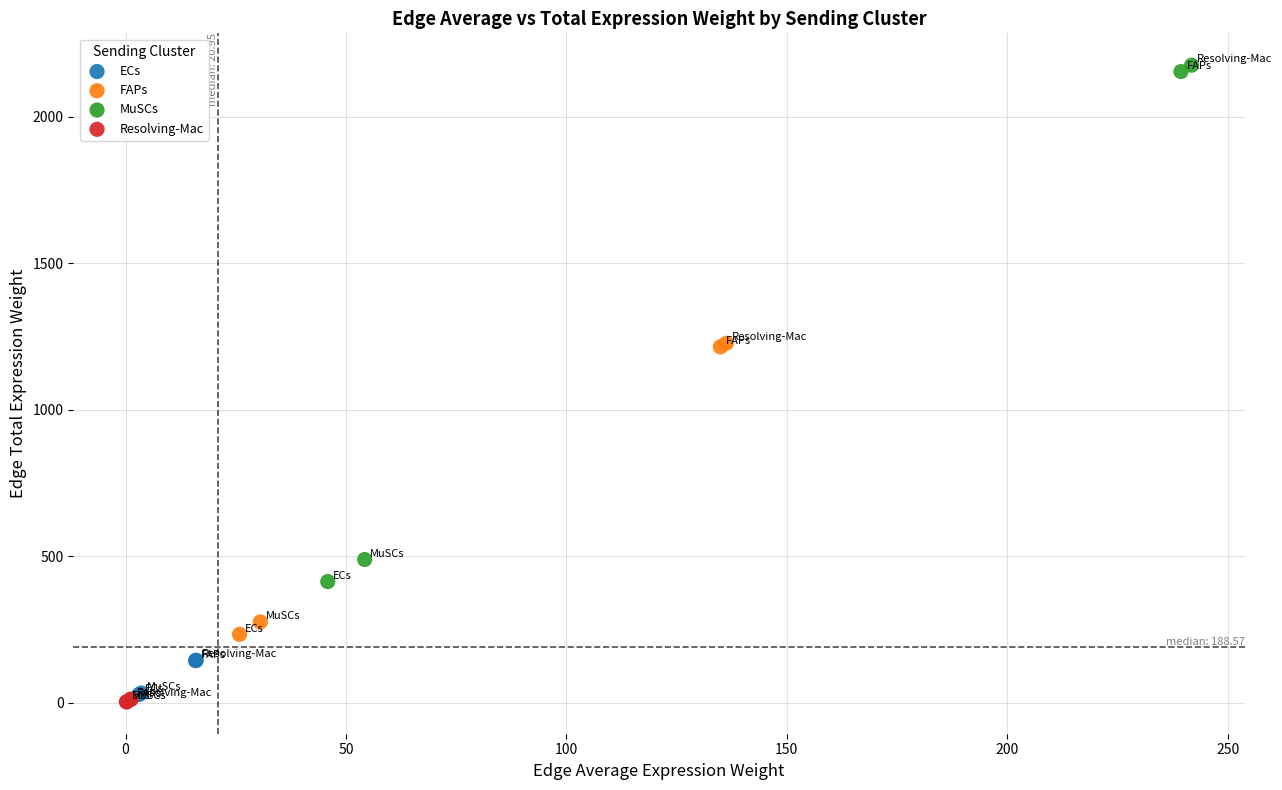

What are all the series names shown in the legend?

ECs, FAPs, MuSCs, Resolving-Mac